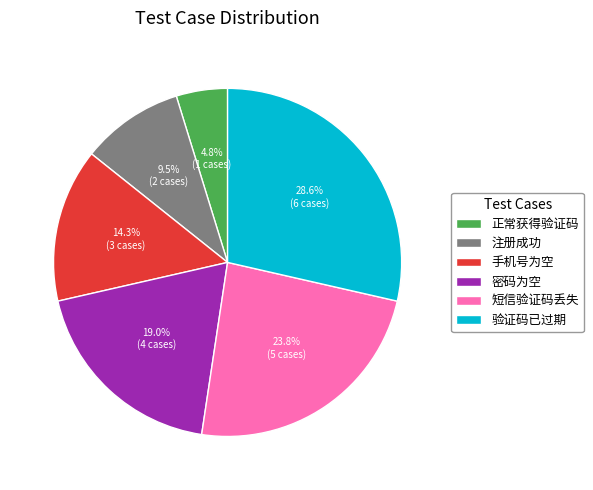

To the nearest percent, what is the average slice percentage?

17%